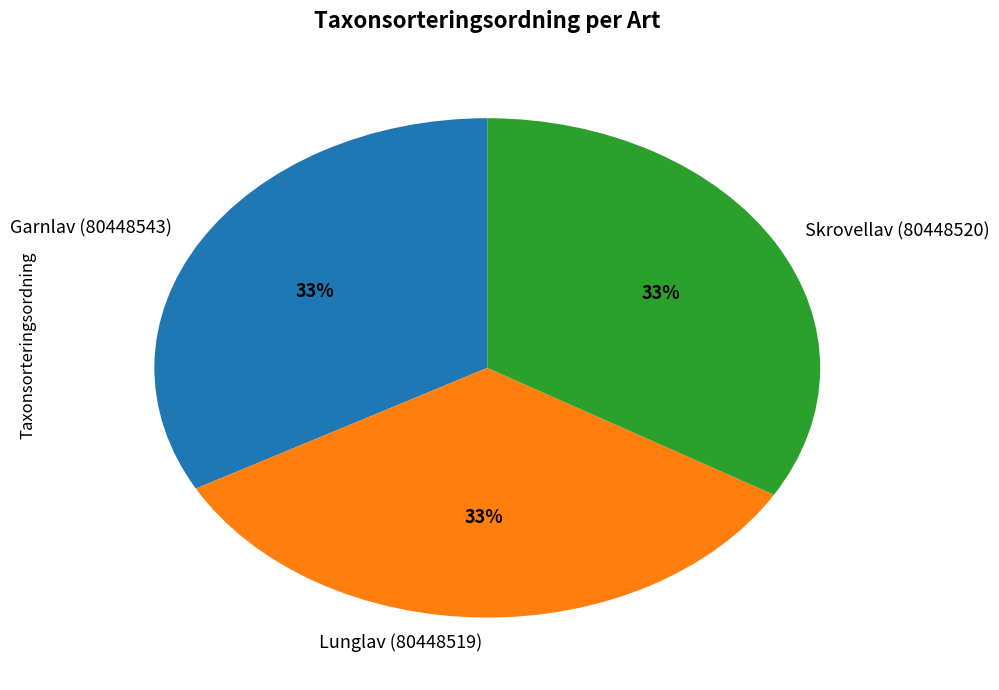

How many segments does this pie chart have?

3